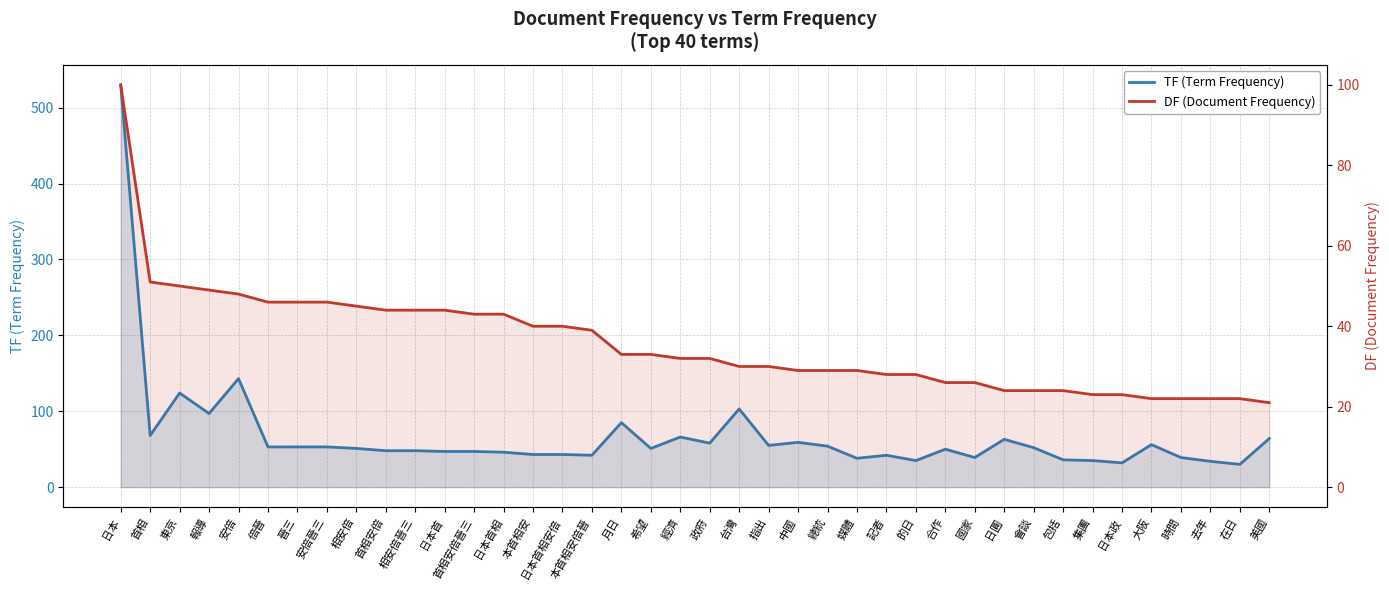

Reading left to right, what are all the values shown in this chart?

TF (Term Frequency): 日本=530	首相=68	東京=124	報導=97	安倍=143	倍晉=53	晉三=53	安倍晉三=53	相安倍=51	首相安倍=48	相安倍晉三=48	日本首=47	首相安倍晉三=47	日本首相=46	本首相安=43	日本首相安倍=43	本首相安倍晉=42	月日=85	希望=51	經濟=66	政府=58	台灣=103	指出=55	中國=59	總統=54	媒體=38	記者=42	的日=35	合作=50	國家=39	日圓=63	會談=52	包括=36	集團=35	日本政=32	大阪=56	時間=39	去年=34	在日=30	美國=64
DF (Document Frequency): 日本=100	首相=51	東京=50	報導=49	安倍=48	倍晉=46	晉三=46	安倍晉三=46	相安倍=45	首相安倍=44	相安倍晉三=44	日本首=44	首相安倍晉三=43	日本首相=43	本首相安=40	日本首相安倍=40	本首相安倍晉=39	月日=33	希望=33	經濟=32	政府=32	台灣=30	指出=30	中國=29	總統=29	媒體=29	記者=28	的日=28	合作=26	國家=26	日圓=24	會談=24	包括=24	集團=23	日本政=23	大阪=22	時間=22	去年=22	在日=22	美國=21